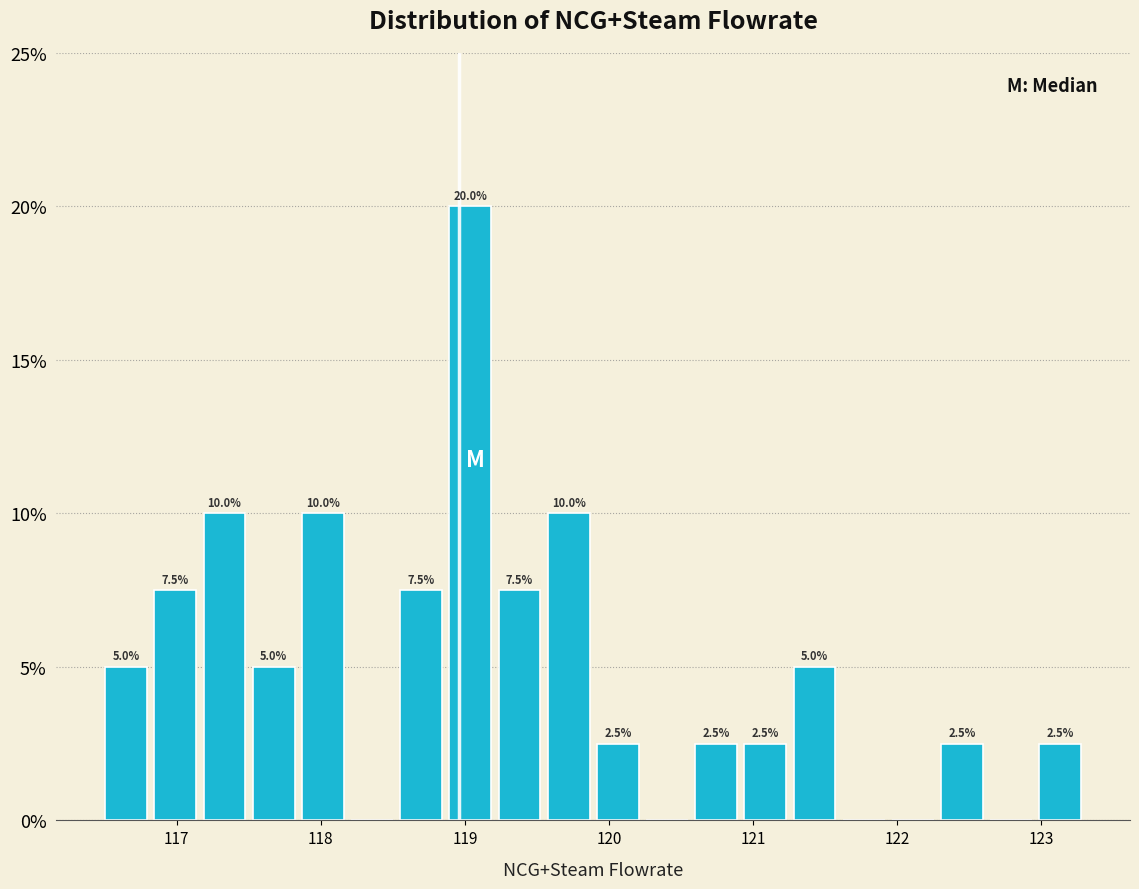

Around what value on the x-axis is the tallest bar? Give the approximate position of its centre, as read against the axis.

119.0